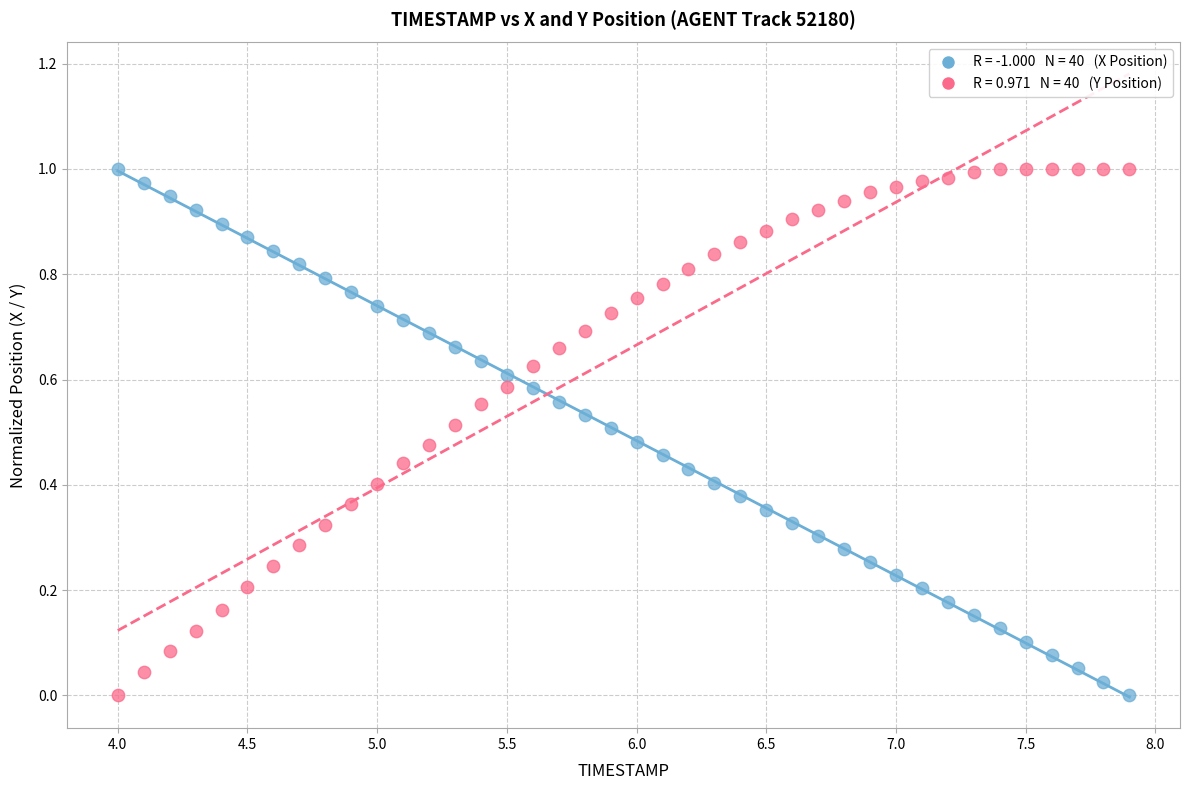

Across all data points, what is the range of X values (max minus min)?

3.9